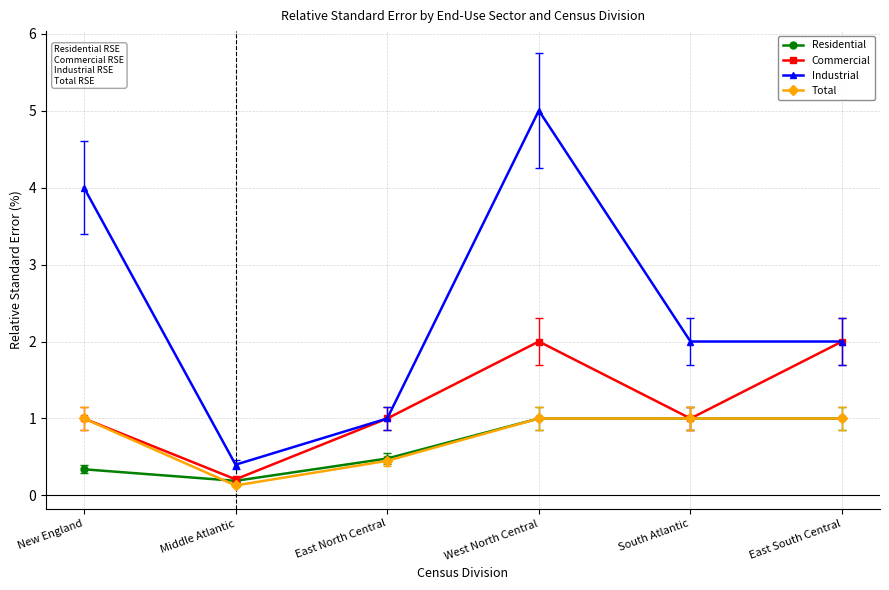

Which series has the largest total across all categories?

Industrial